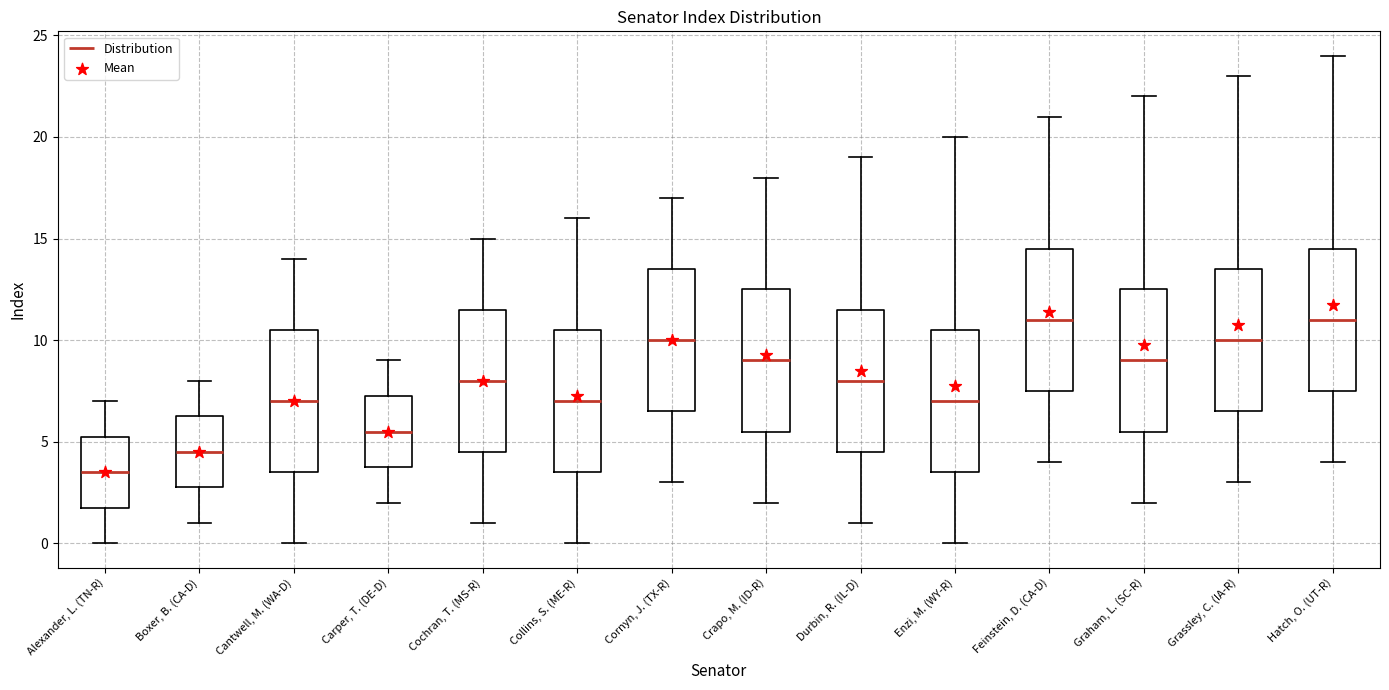

Where does the median line of the box for Crapo, M. (ID-R) sit on the y-axis? The values are not printed on the chart, so give them approximately, as read against the axis.

9.0